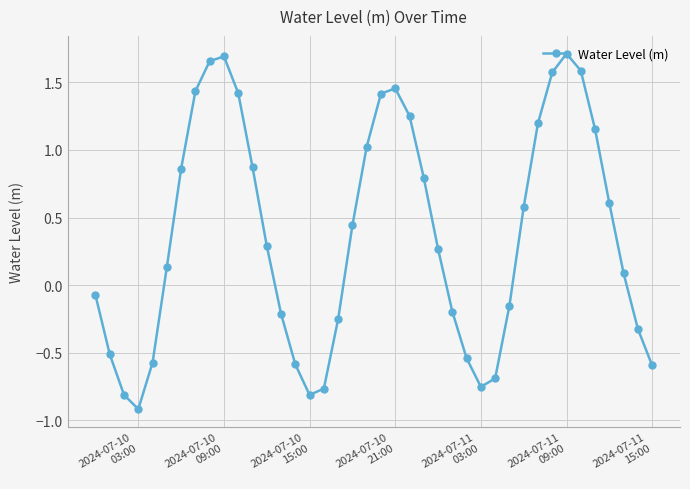

How many series are shown in this chart?

1